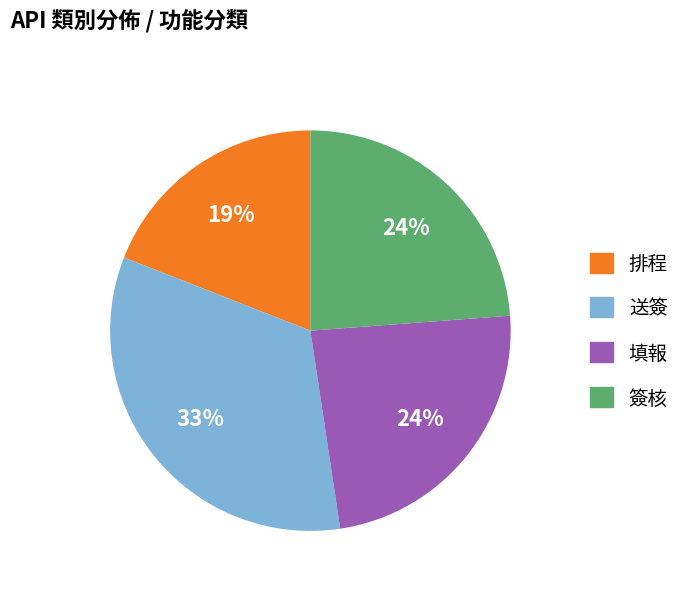

To the nearest percent, what portion does 送簽 represent?

33%